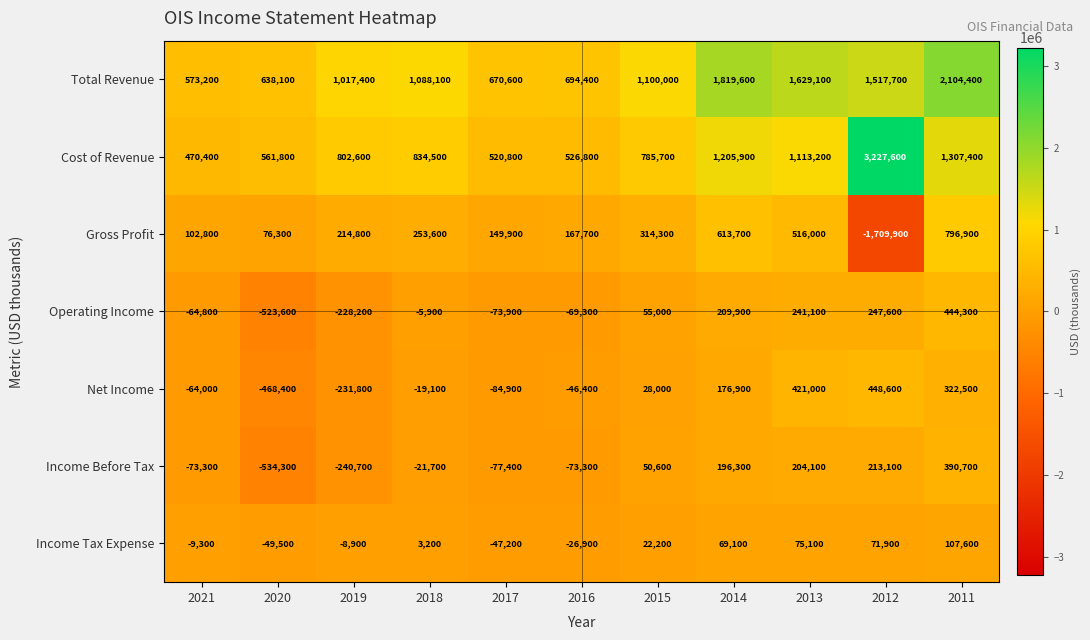

Which series has the largest total across all categories?

Total Revenue